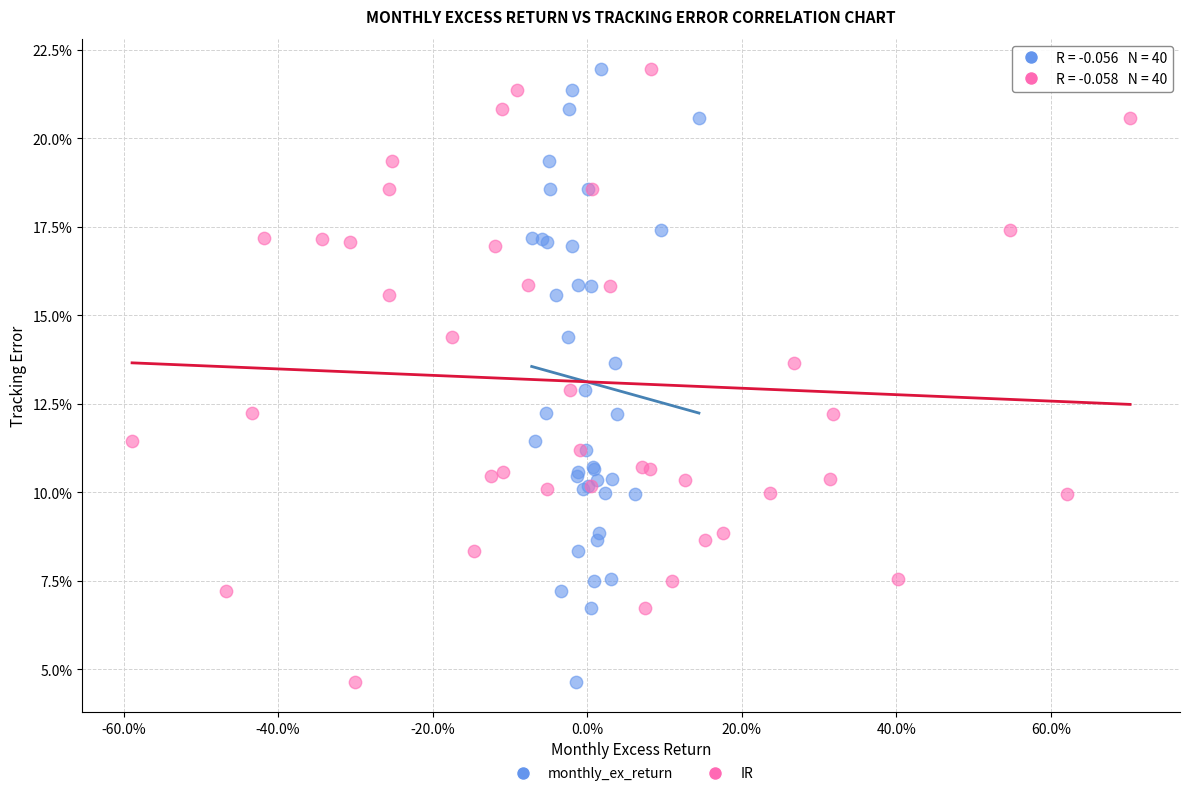

What are all the series names shown in the legend?

monthly_ex_return, IR